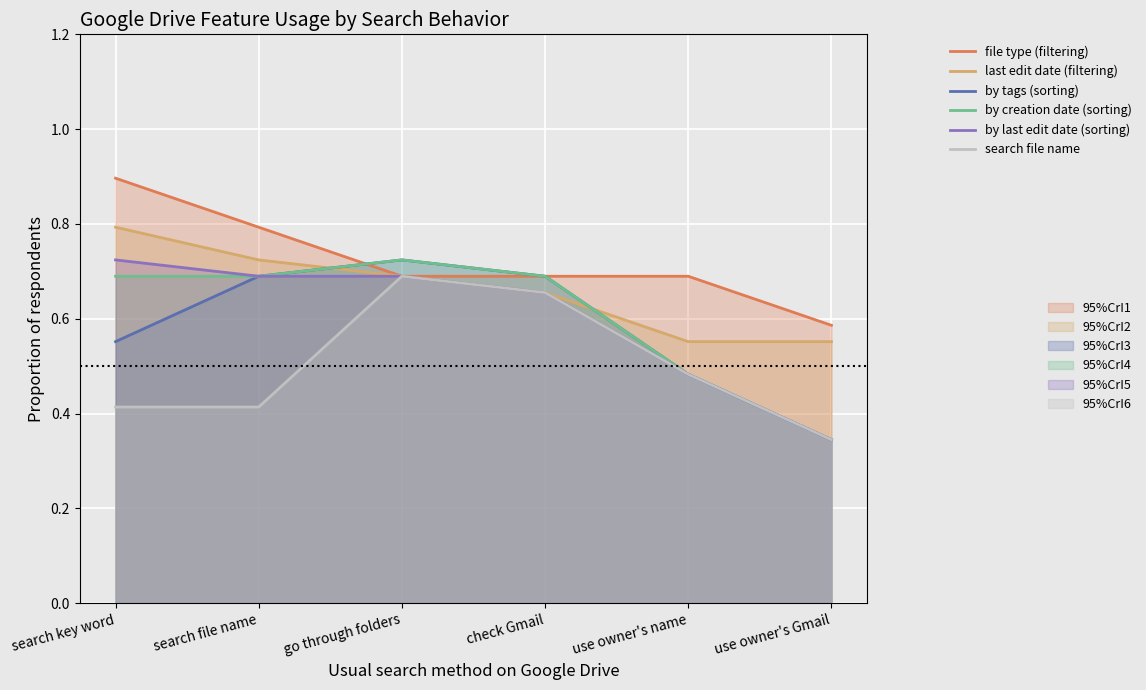

Which label corresponds to the smallest value in the chart?

use owner's Gmail